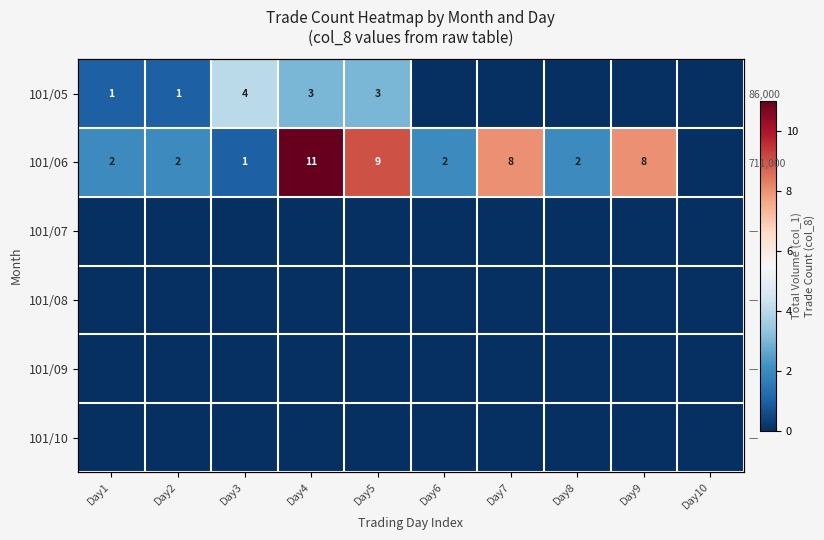

True or false: 101/05 has a value of 1 at Day1.

True